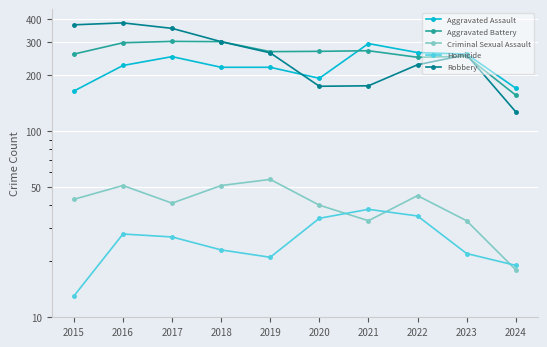

The Homicide series shows 9 at 2020. True or false?

False